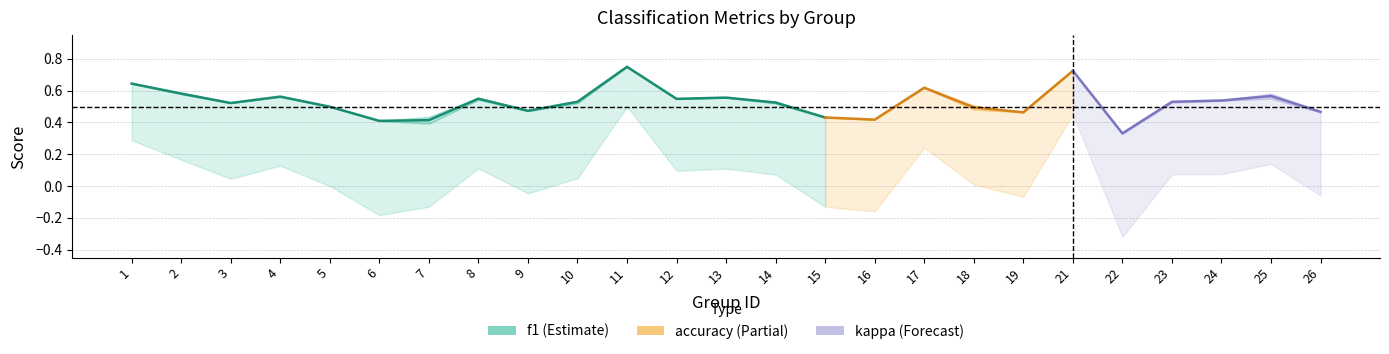

Is it true that f1 equals 0.5 at 8?

True